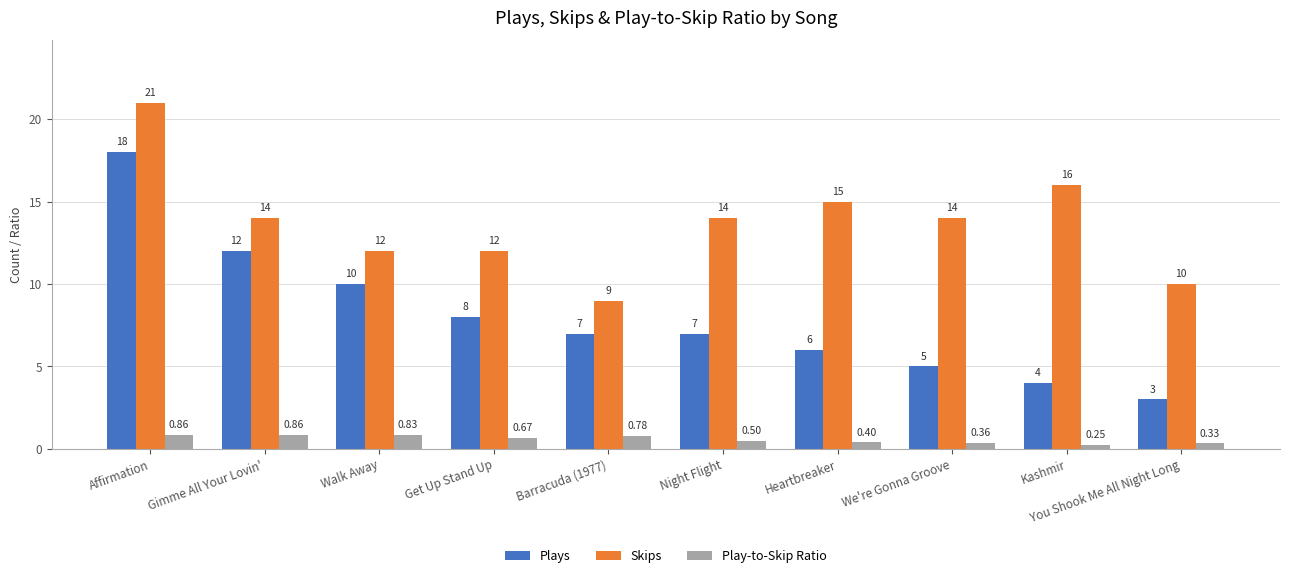

What position from the right is Walk Away?

8